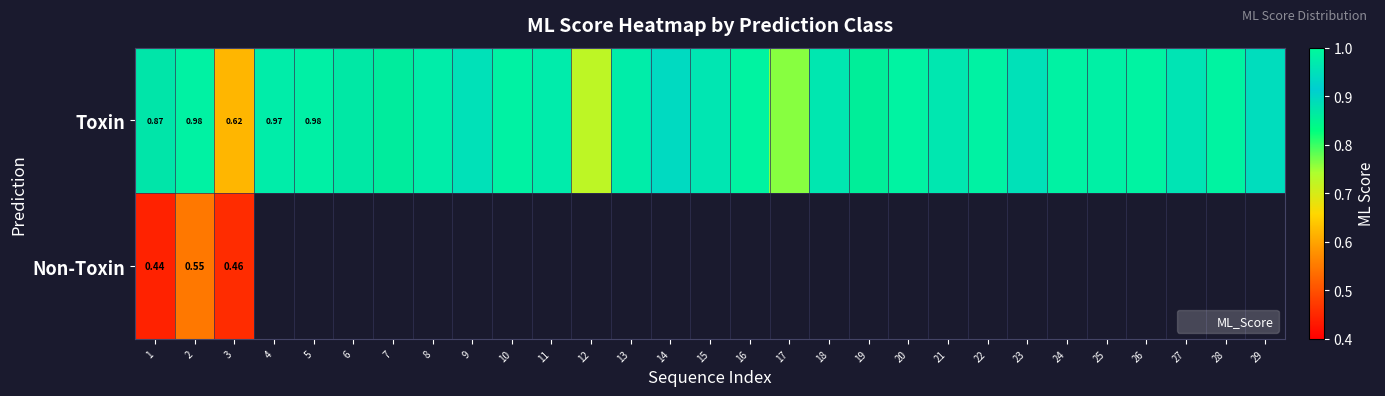

At which label is Non-Toxin closest to 0?

1